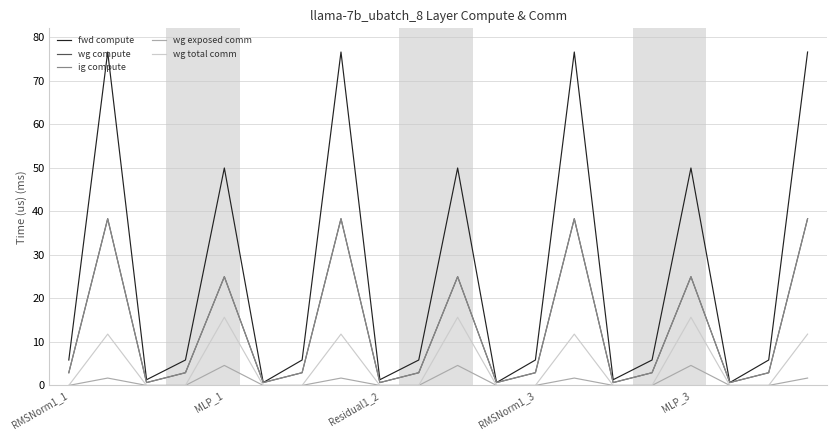

Is this an area chart (filled region under the line)?

No